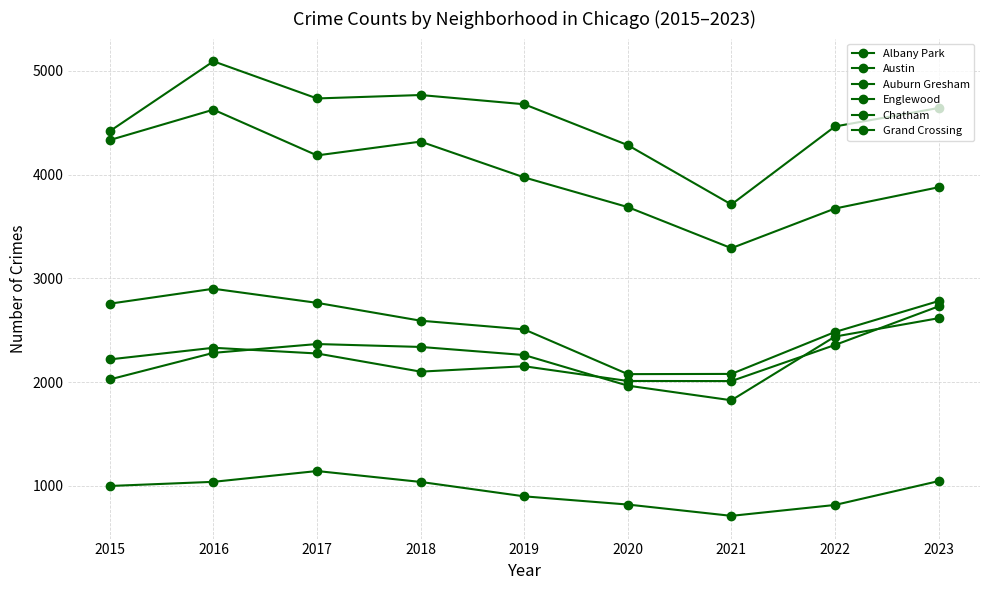

Reading right to left, transcribe all the data shown in this chart.

Albany Park: 2023=1045	2022=815	2021=710	2020=819	2019=898	2018=1037	2017=1142	2016=1038	2015=998
Austin: 2023=4641	2022=4463	2021=3711	2020=4283	2019=4677	2018=4766	2017=4733	2016=5091	2015=4418
Auburn Gresham: 2023=2780	2022=2482	2021=2078	2020=2076	2019=2507	2018=2591	2017=2763	2016=2899	2015=2755
Englewood: 2023=3877	2022=3672	2021=3290	2020=3686	2019=3972	2018=4317	2017=4184	2016=4625	2015=4332
Chatham: 2023=2615	2022=2438	2021=1824	2020=1965	2019=2260	2018=2338	2017=2366	2016=2281	2015=2025
Grand Crossing: 2023=2729	2022=2357	2021=2009	2020=2010	2019=2152	2018=2100	2017=2275	2016=2330	2015=2218